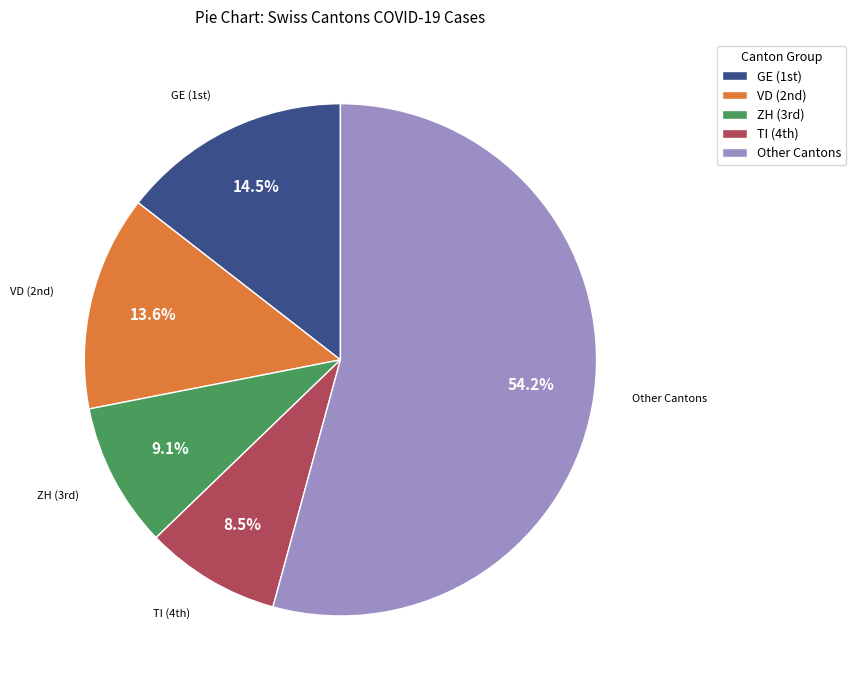

Is there any slice that represents more than half of the pie?

Yes